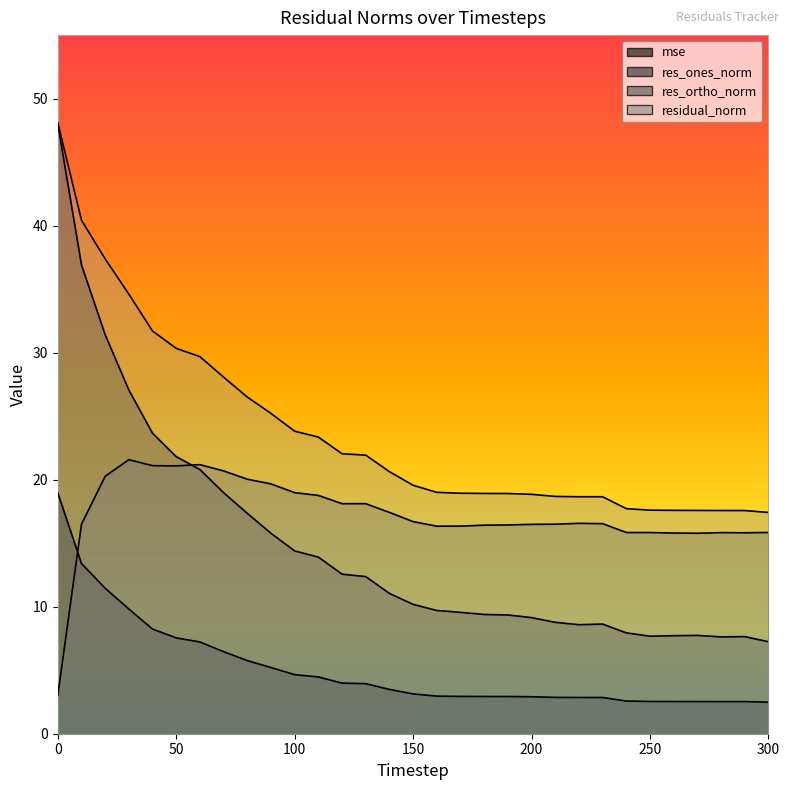

Where is res_ones_norm nearest to the value 27?

30